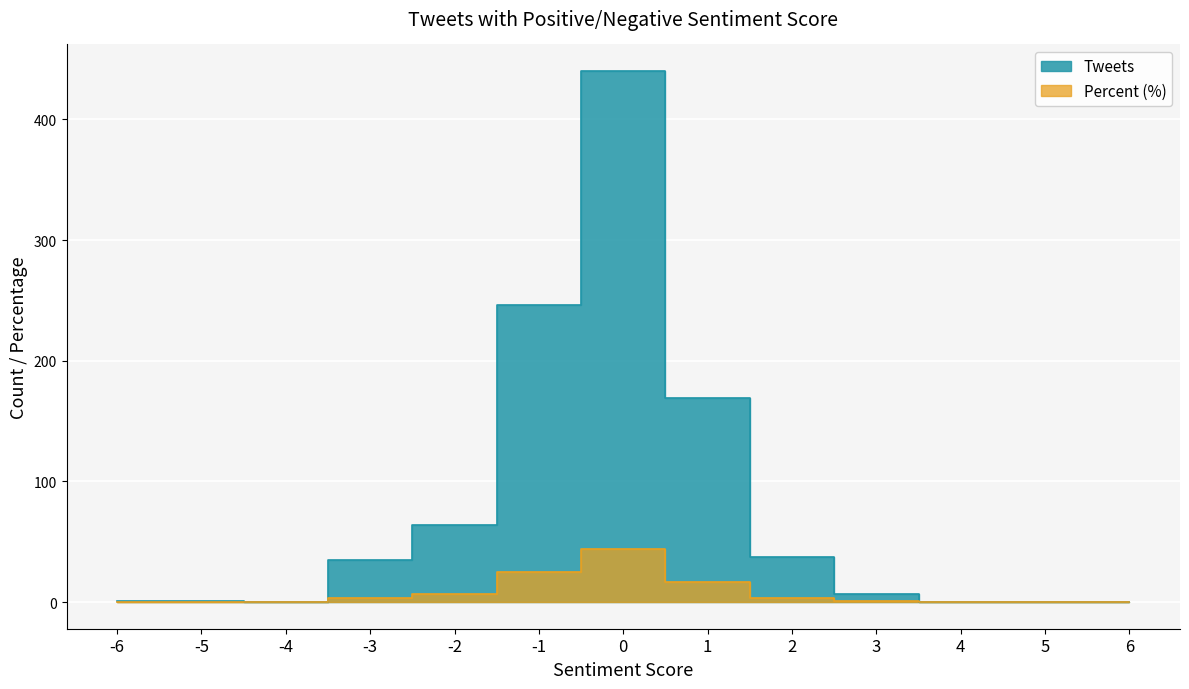

Is it true that Tweets equals 0.1 at -6?

False